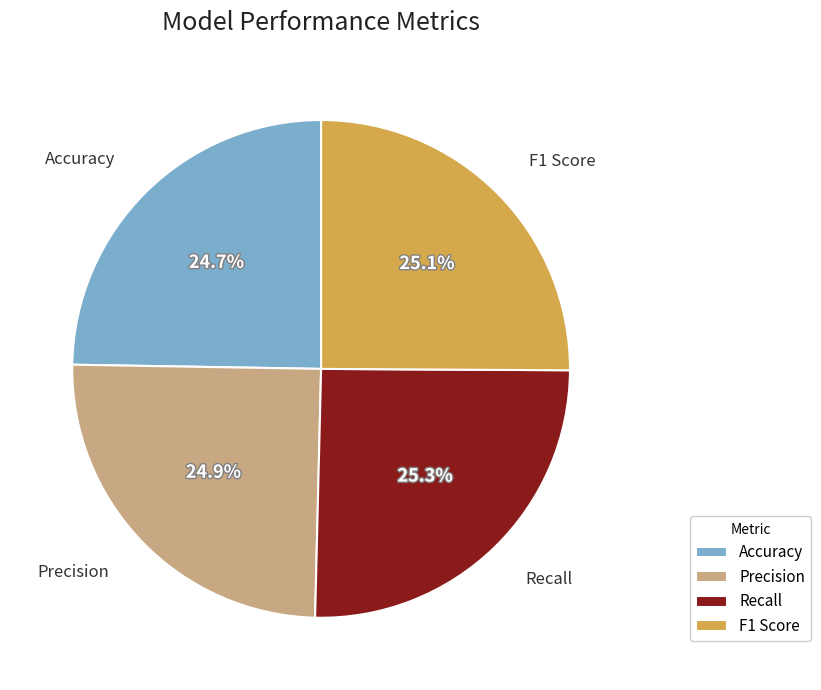

How much of the chart is everything except F1 Score?

74.9%